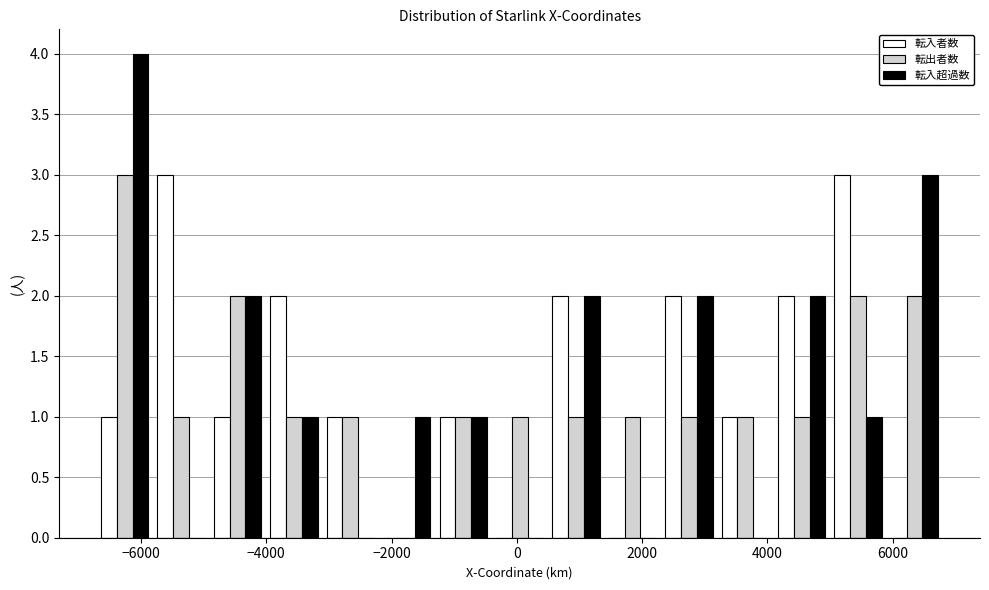

Reading left to right, transcribe this chart: for each range on the x-axis, give the height of each series' bar. Neither the bar edges nor the heights are printed on the chart, so give them approximately, as read against the axes.

-6800 to -5800: 転入者数=1	転出者数=3	転入超過数=4
-5800 to -5000: 転入者数=3	転出者数=1	転入超過数=0
-5000 to -4000: 転入者数=1	転出者数=2	転入超過数=2
-4000 to -3200: 転入者数=2	転出者数=1	転入超過数=1
-3200 to -2200: 転入者数=1	転出者数=1	転入超過数=0
-2200 to -1400: 転入者数=0	転出者数=0	転入超過数=1
-1400 to -400: 転入者数=1	転出者数=1	転入超過数=1
-400 to 400: 転入者数=0	転出者数=1	転入超過数=0
400 to 1400: 転入者数=2	転出者数=1	転入超過数=2
1400 to 2200: 転入者数=0	転出者数=1	転入超過数=0
2200 to 3200: 転入者数=2	転出者数=1	転入超過数=2
3200 to 4000: 転入者数=1	転出者数=1	転入超過数=0
4000 to 5000: 転入者数=2	転出者数=1	転入超過数=2
5000 to 5800: 転入者数=3	転出者数=2	転入超過数=1
5800 to 6800: 転入者数=0	転出者数=2	転入超過数=3